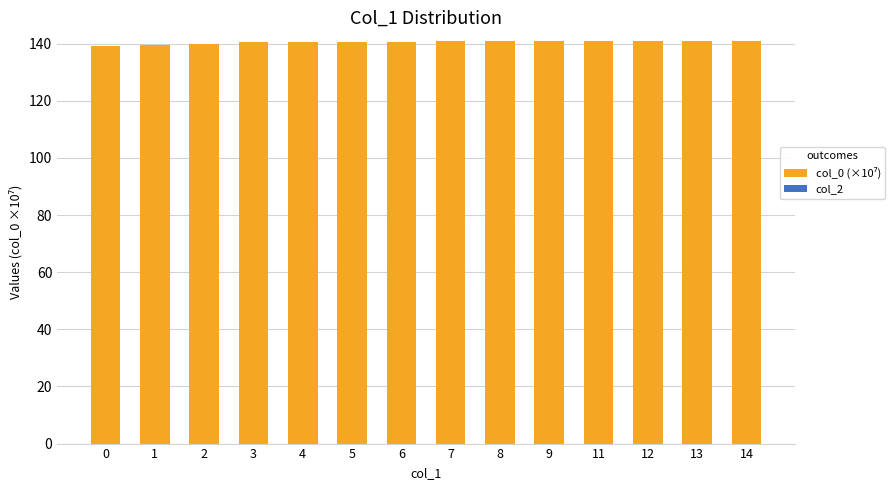

Is it true that the value at 4 is 140.6?

True